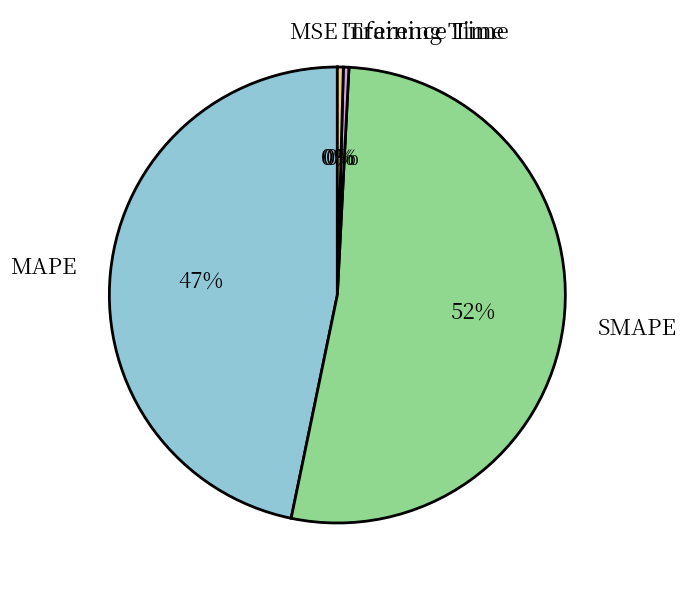

What is the largest slice in the pie chart?

SMAPE